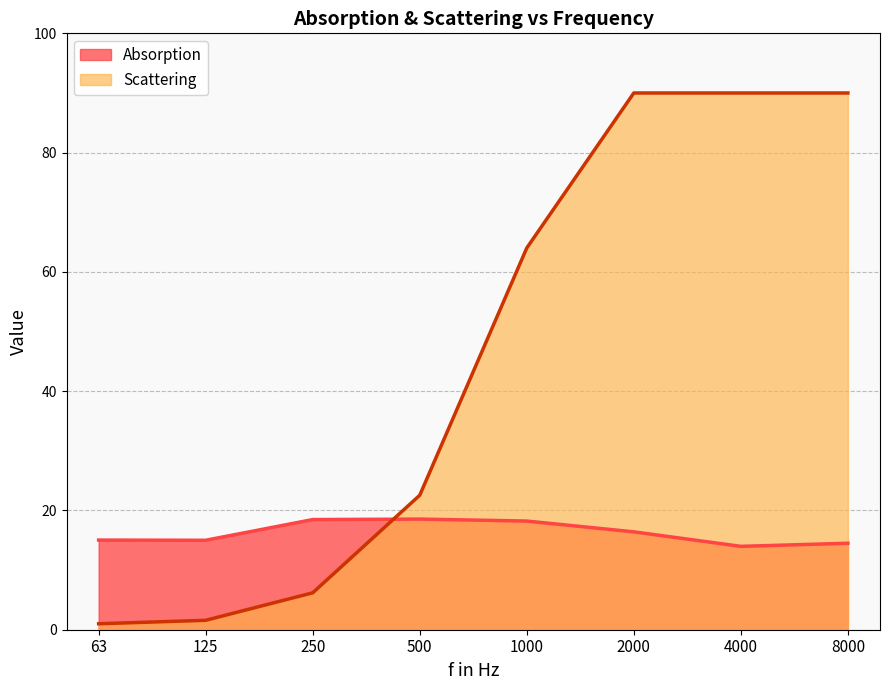

What is the greatest value displayed?

90.0